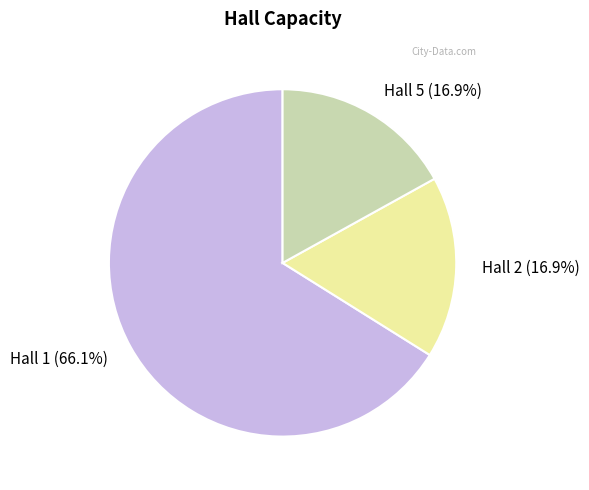

True or false: Hall 1 accounts for 66% of the total.

True